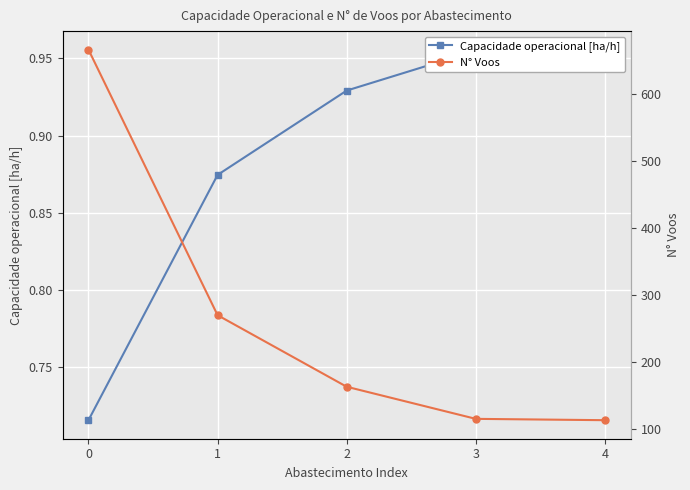

What is the value of the N° Voos point at the 3rd from the left?

163.0